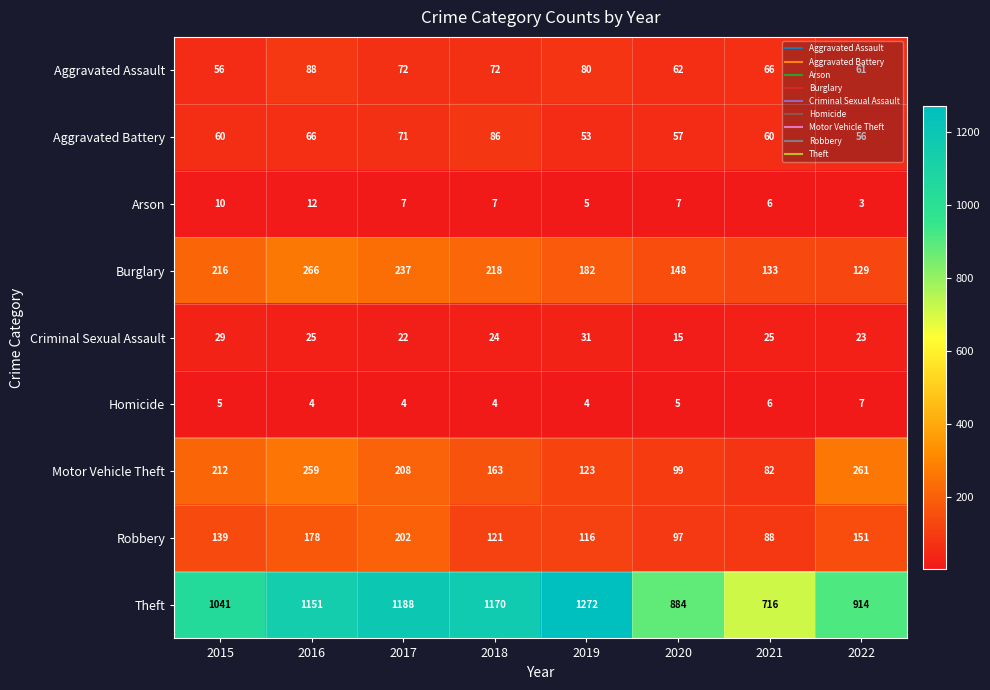

What is the total value across all series at 2020?

1374